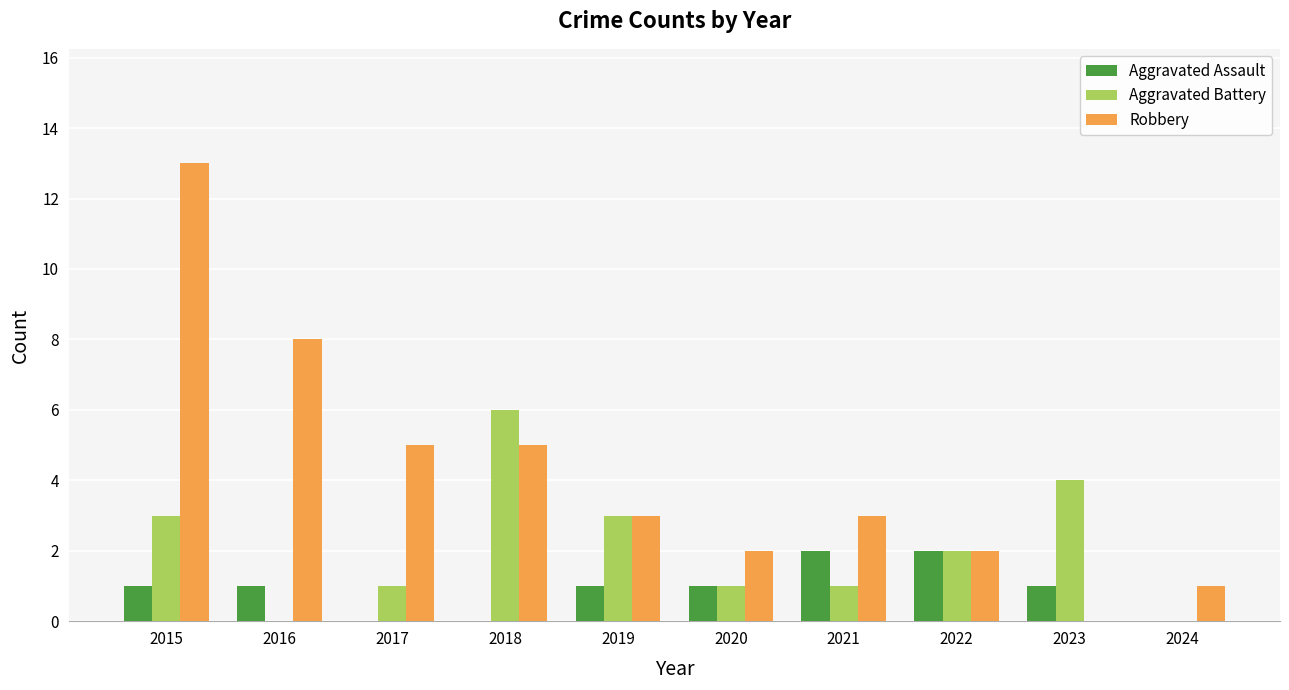

Which category has the highest value across all series?

2015